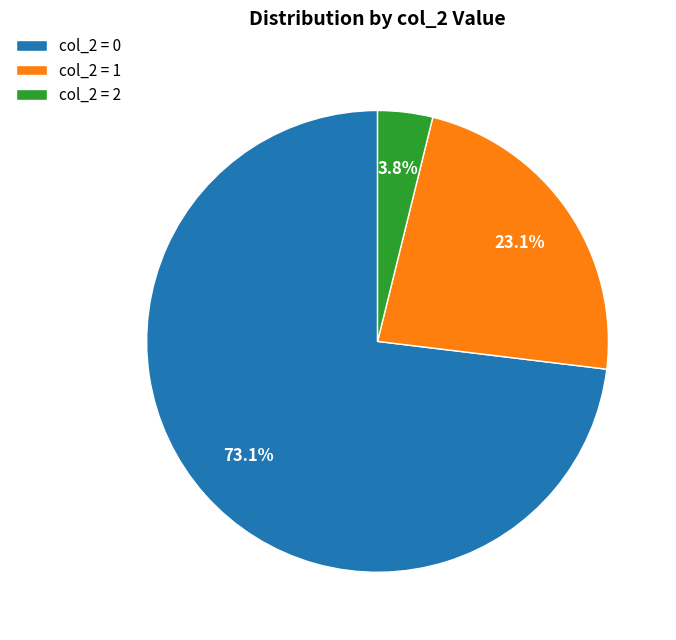

Which has a higher value, col_2 = 2 or col_2 = 1?

col_2 = 1